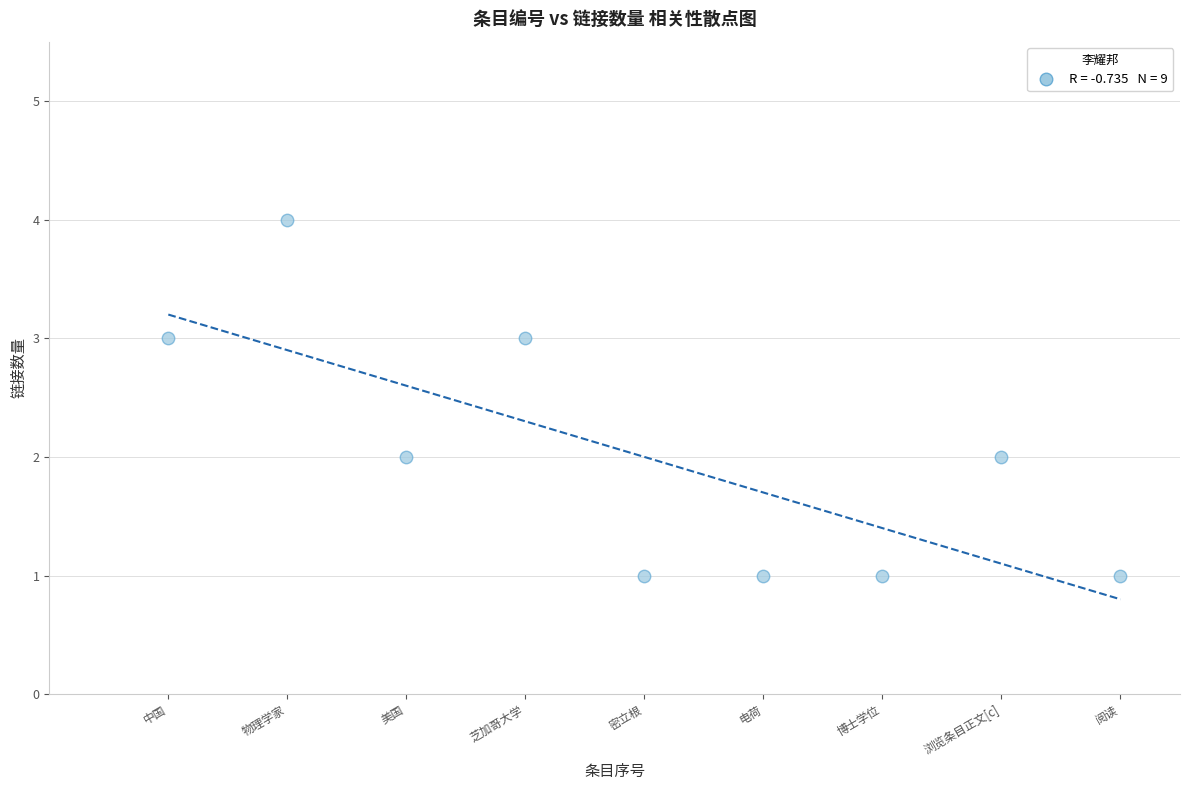

What is the range of Y values (max minus min)?

3